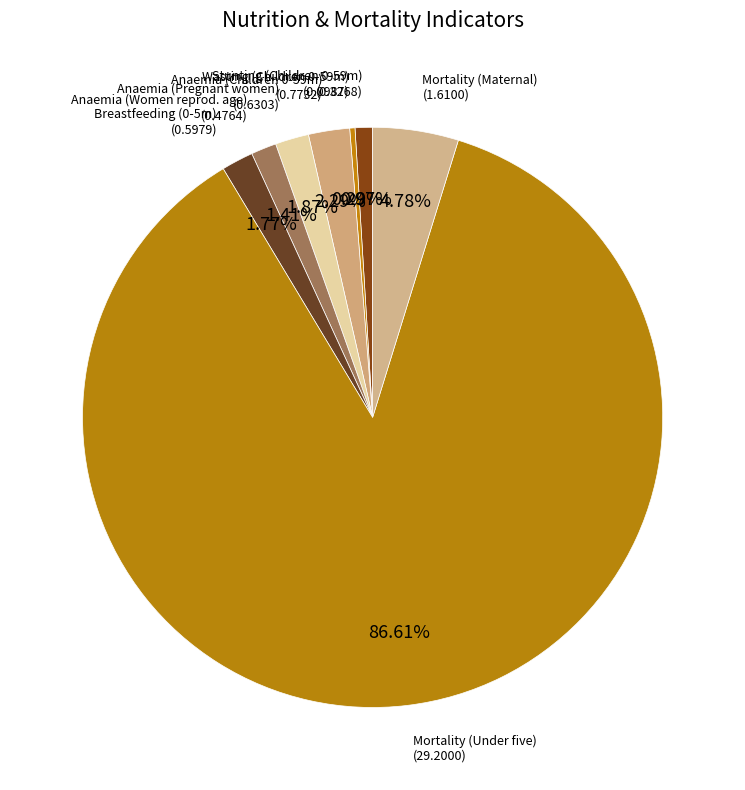

Count the number of slices in the pie.

8